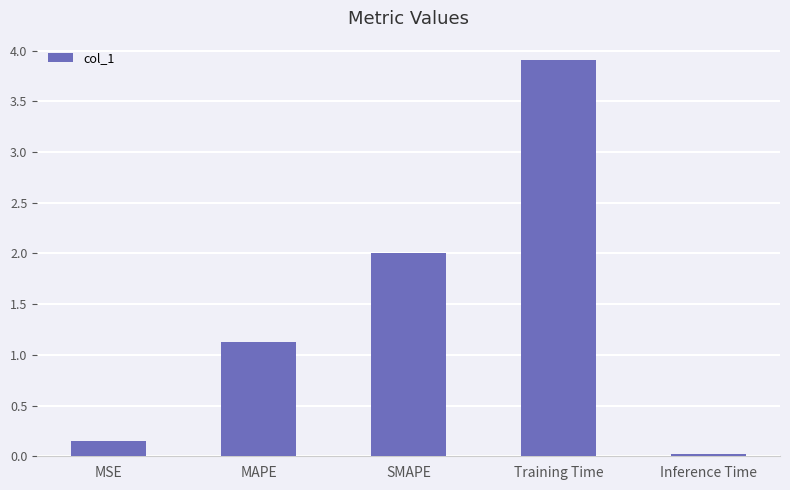

What is the difference between the values at MAPE and Inference Time?

1.1